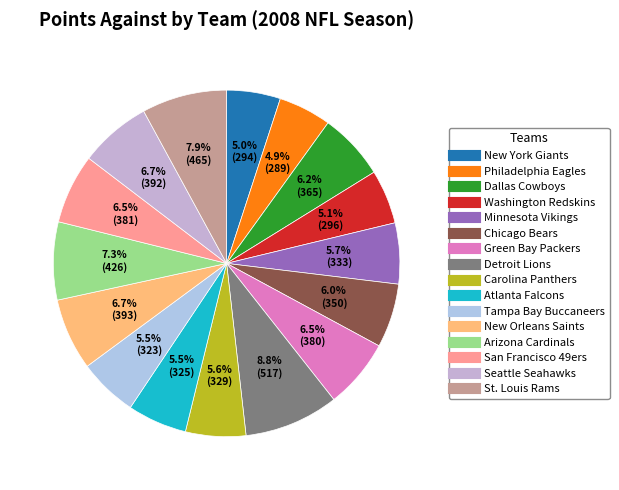

How many segments does this pie chart have?

16